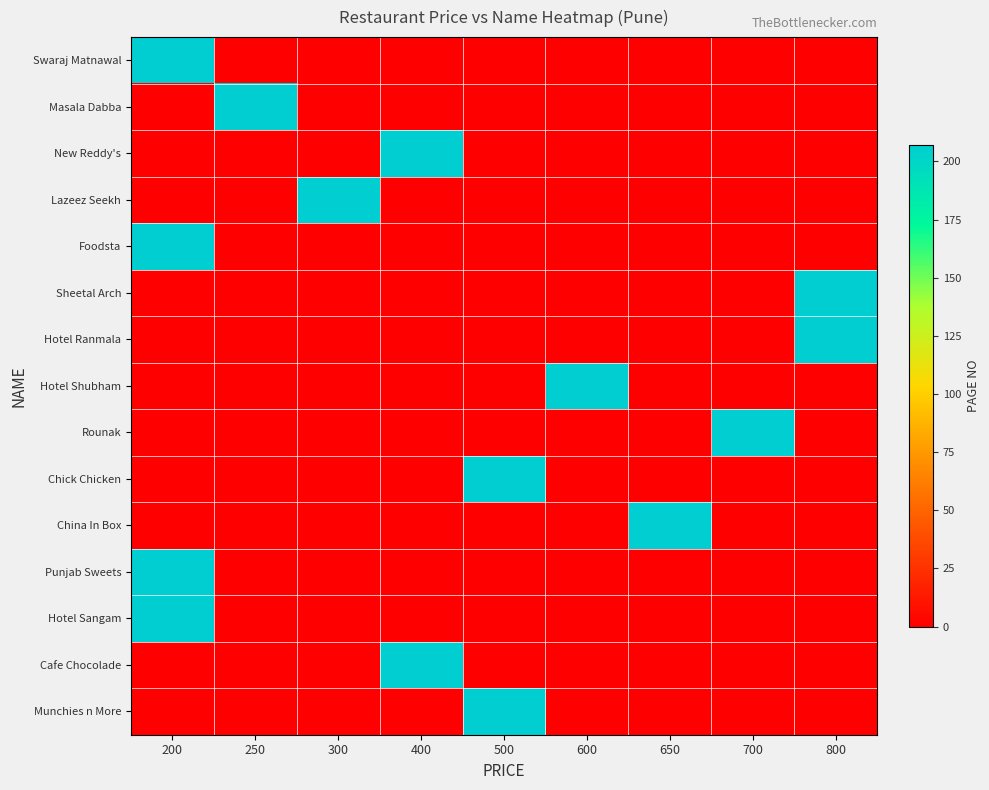

How many categories are shown in the chart?

9